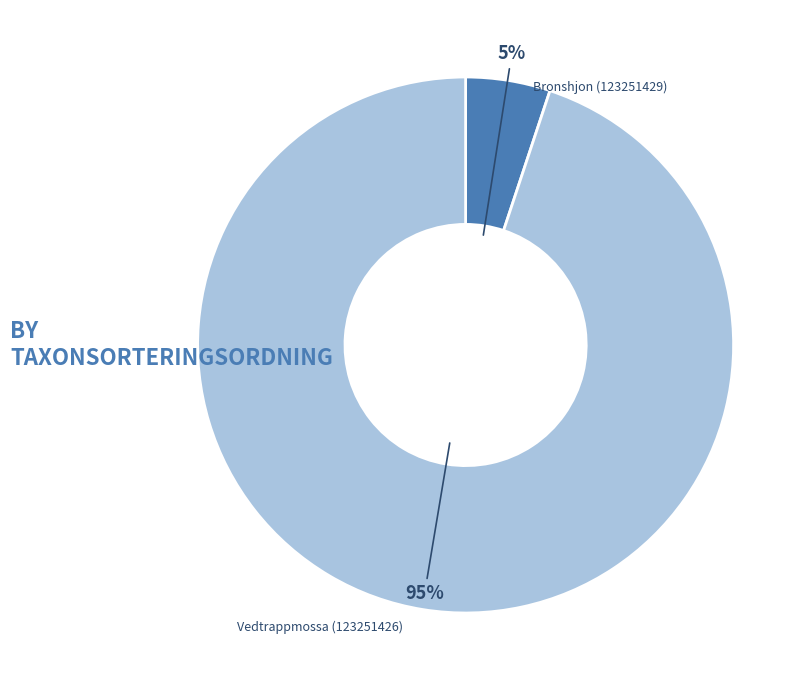

The Bronshjon (123251429) slice represents 5% of the pie. True or false?

True